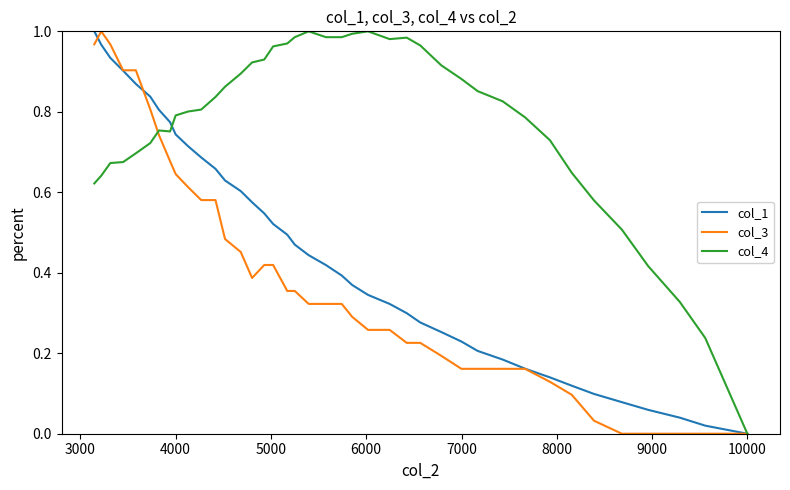

True or false: col_3 has a value of 0.2 at 21.

False